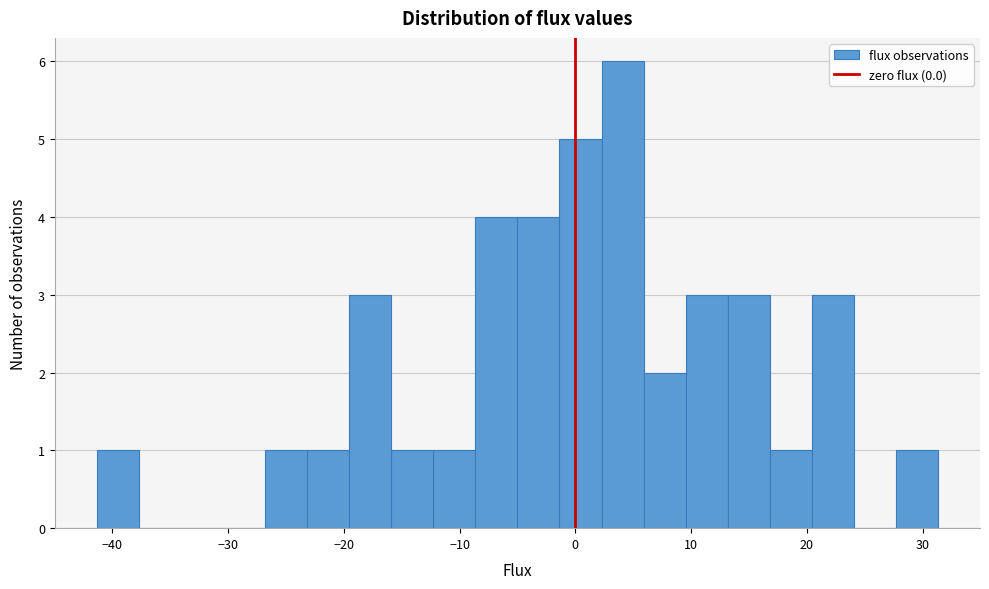

Around what value on the x-axis is the tallest bar? Give the approximate position of its centre, as read against the axis.

4